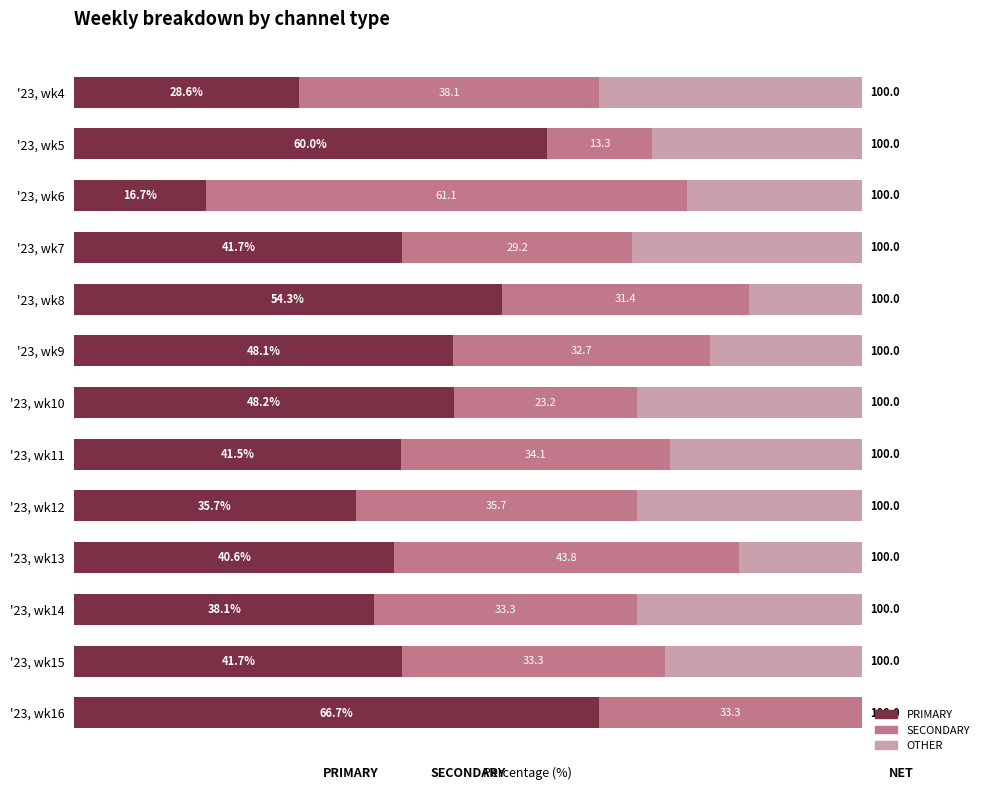

At which label is PRIMARY closest to 41?

'23, wk13